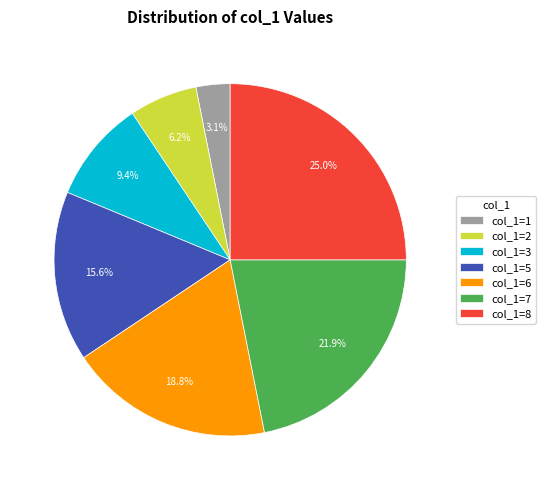

Which slice is the largest?

col_1=8